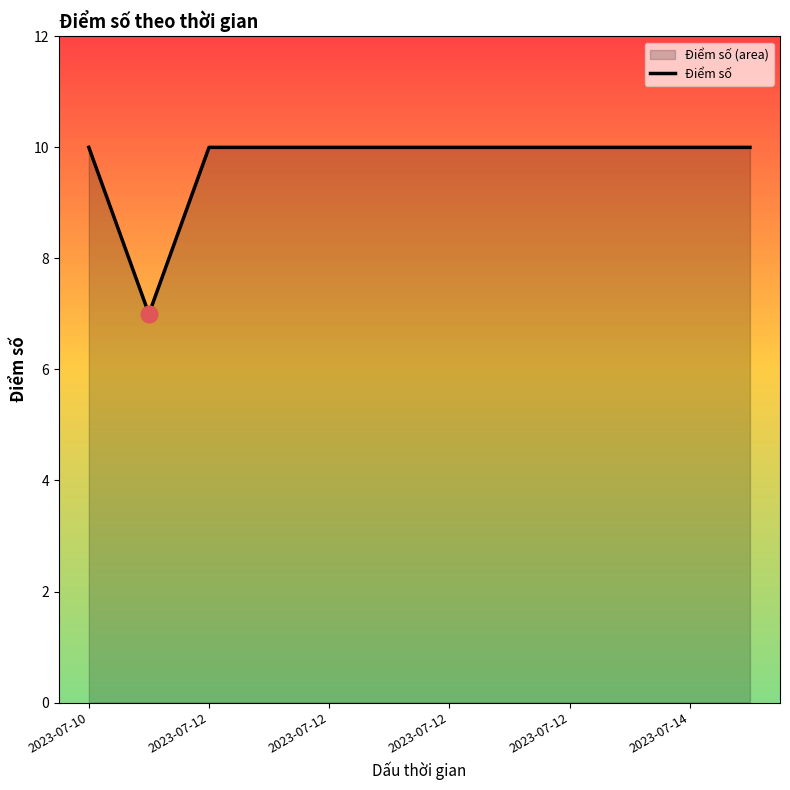

At which category does the chart reach its minimum across all series?

2023-07-12